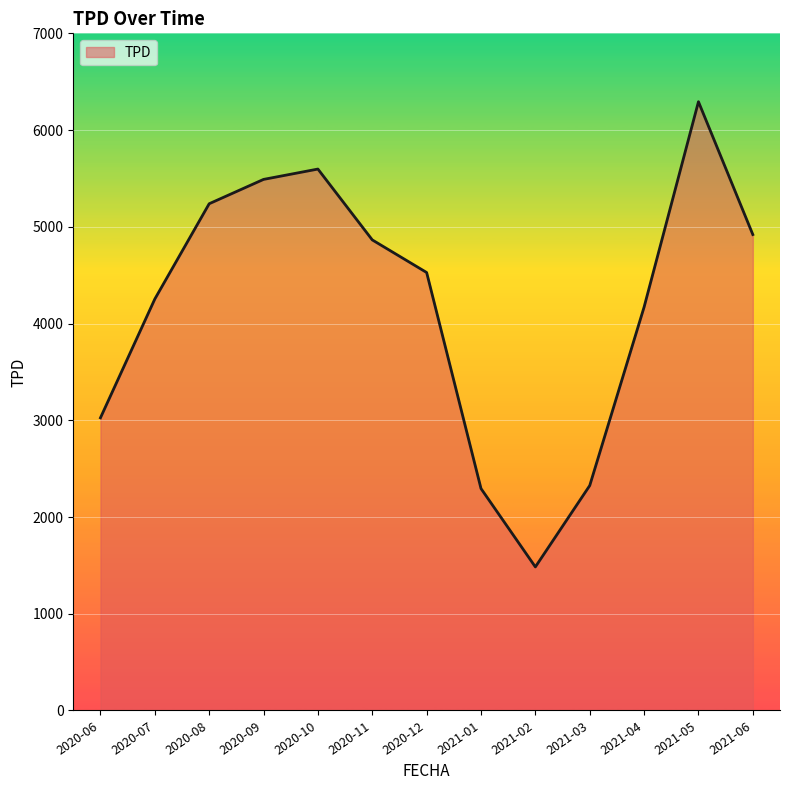

Approximately how many times larger is the value at 2021-01 compared to 2020-12?

0.5